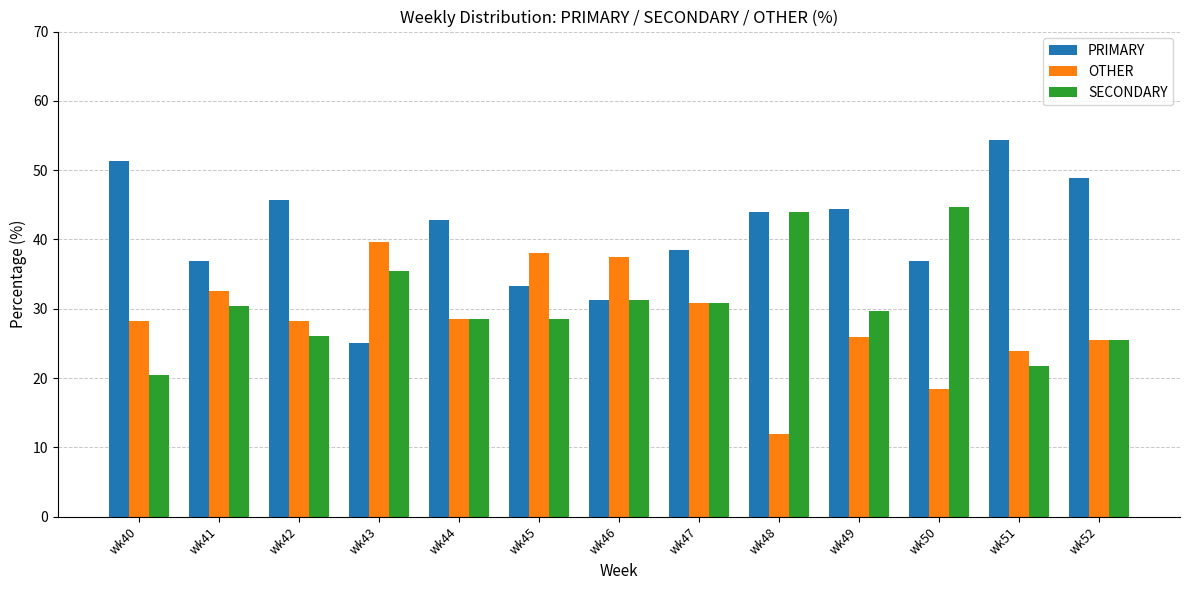

What is the difference between the highest and lowest values at wk51?

32.6